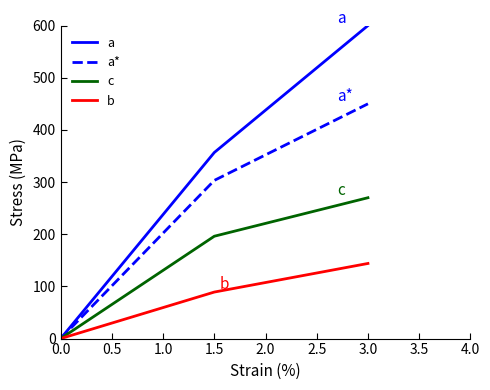

At which category is the sum across all series the highest?

3.0